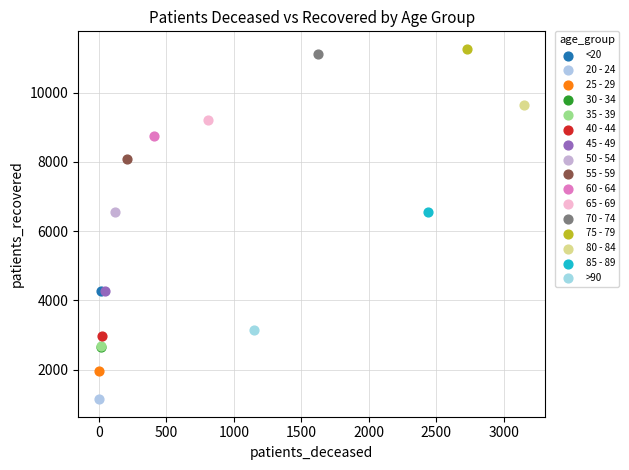

What are all the series names shown in the legend?

<20, 20 - 24, 25 - 29, 30 - 34, 35 - 39, 40 - 44, 45 - 49, 50 - 54, 55 - 59, 60 - 64, 65 - 69, 70 - 74, 75 - 79, 80 - 84, 85 - 89, >90